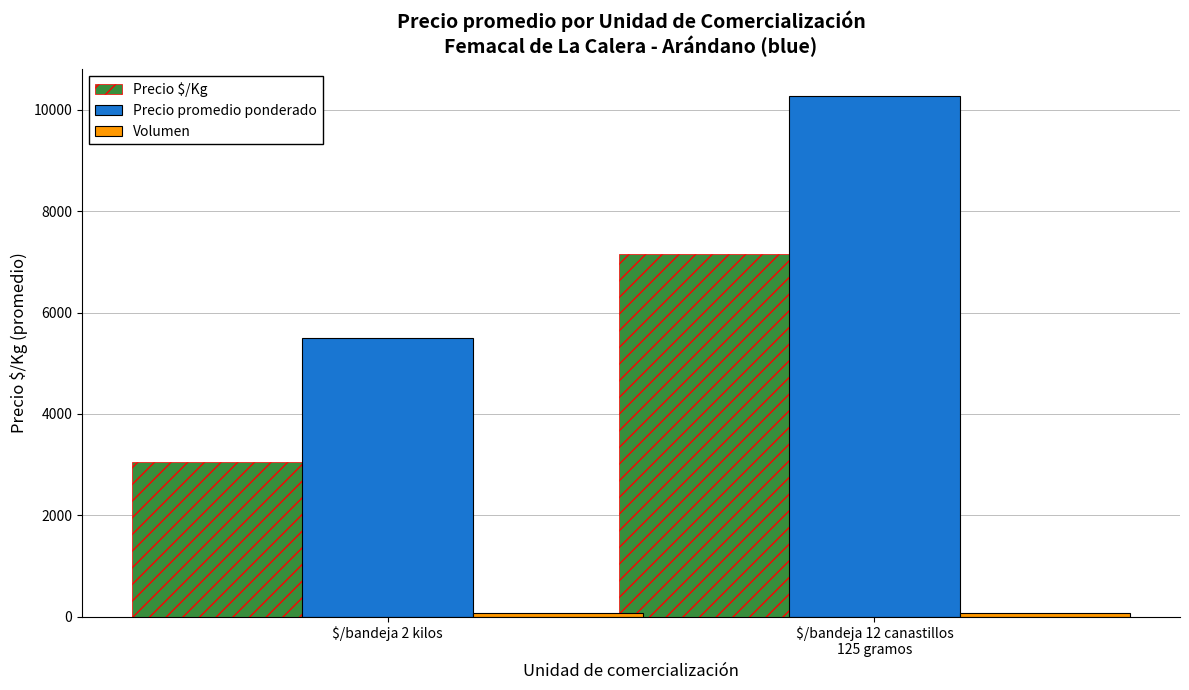

What is the maximum value for Precio promedio ponderado?

10283